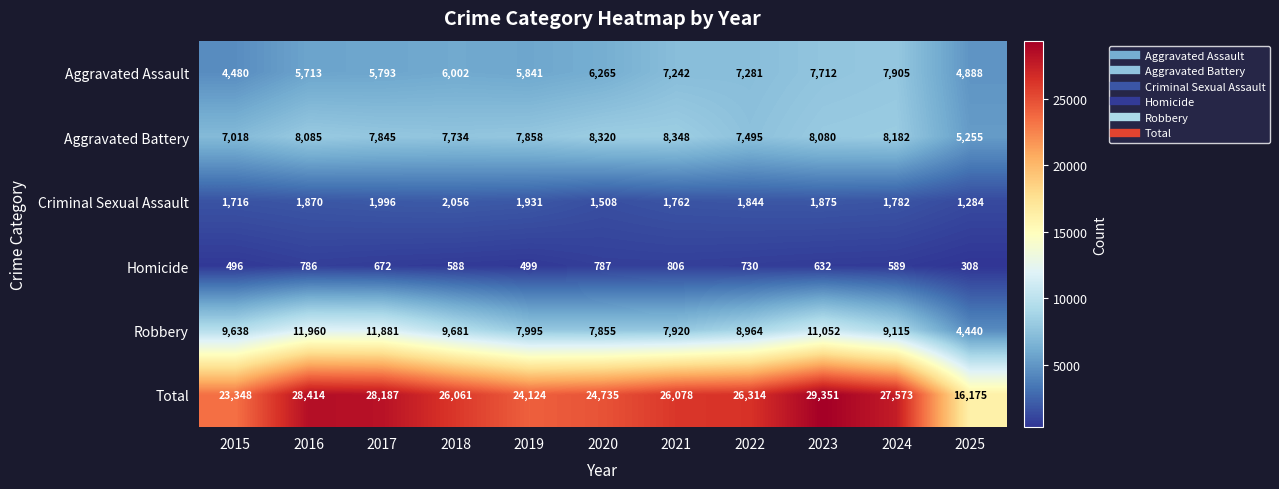

Which series has the widest spread of values?

Total